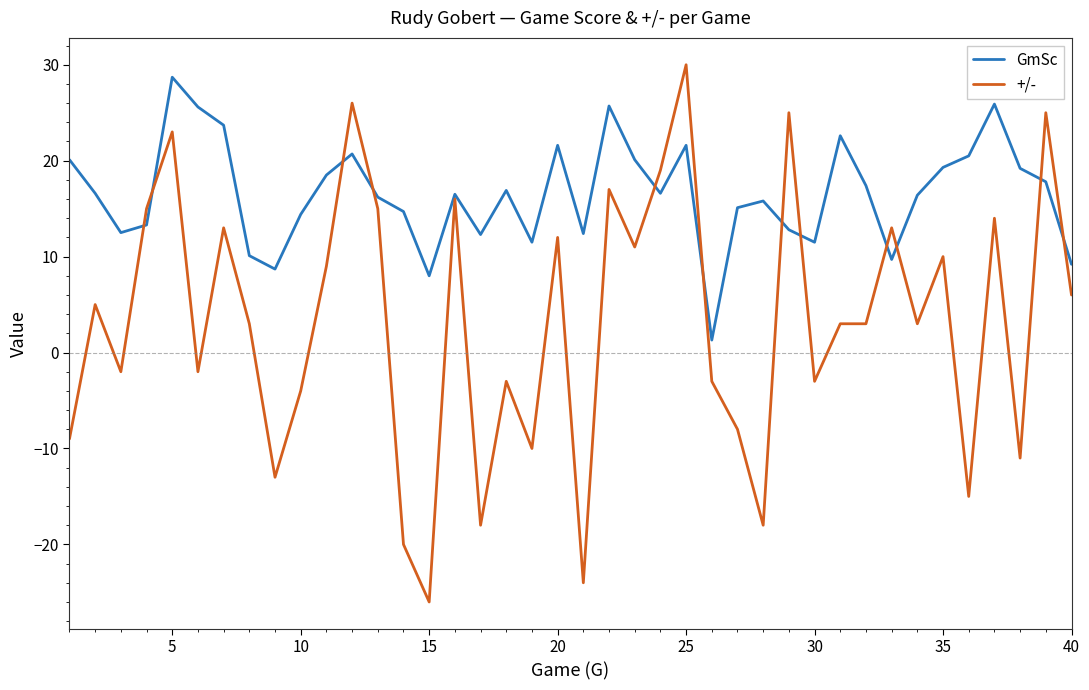

What is the minimum value shown in the chart?

-26.0